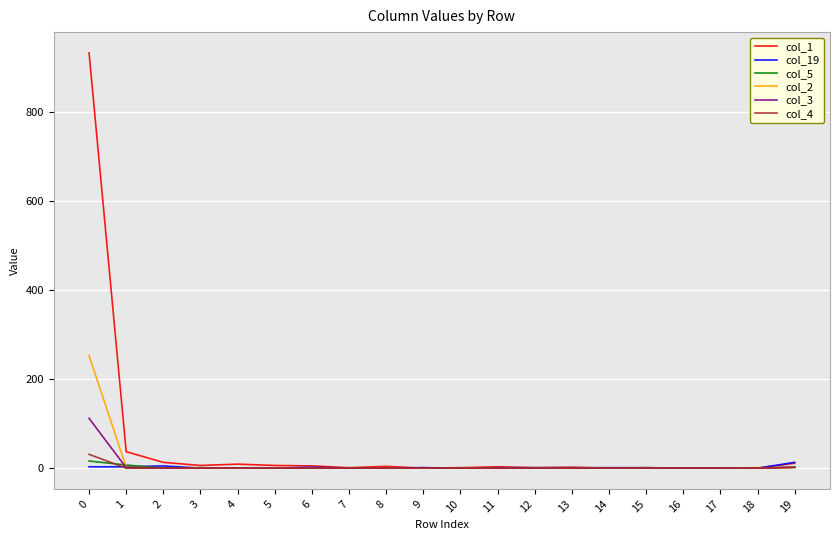

The col_1 series shows 37 at 1. True or false?

True